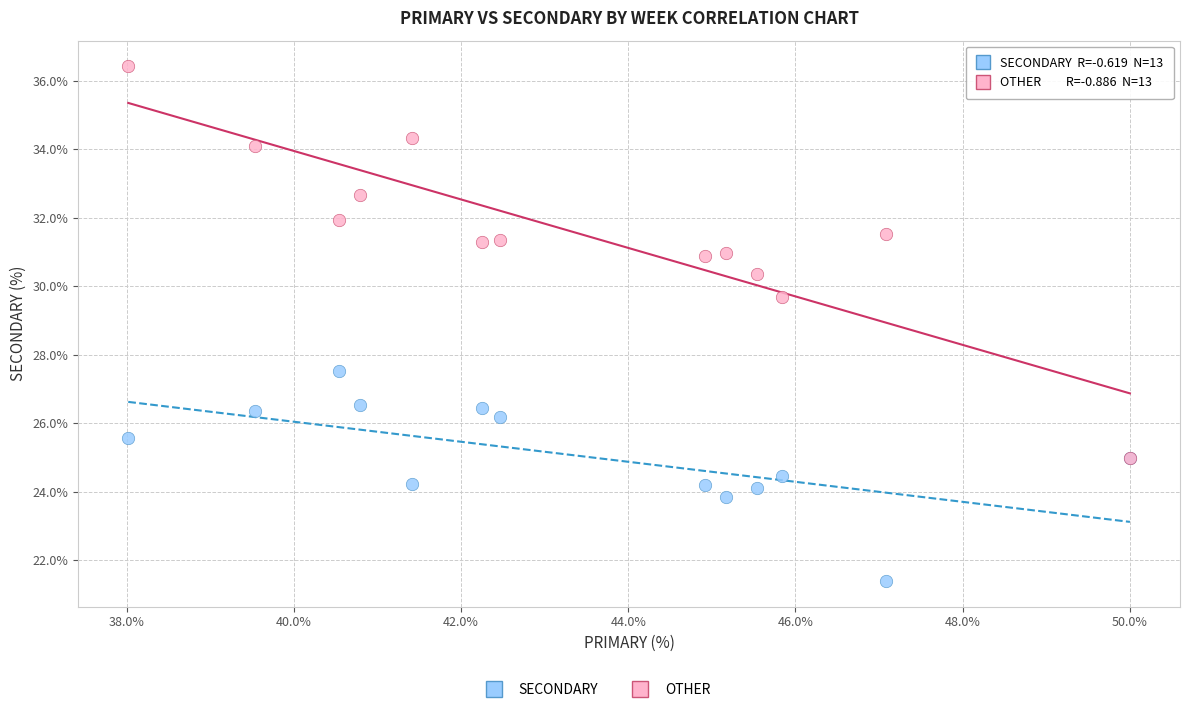

Which series contains the lowest Y value?

SECONDARY